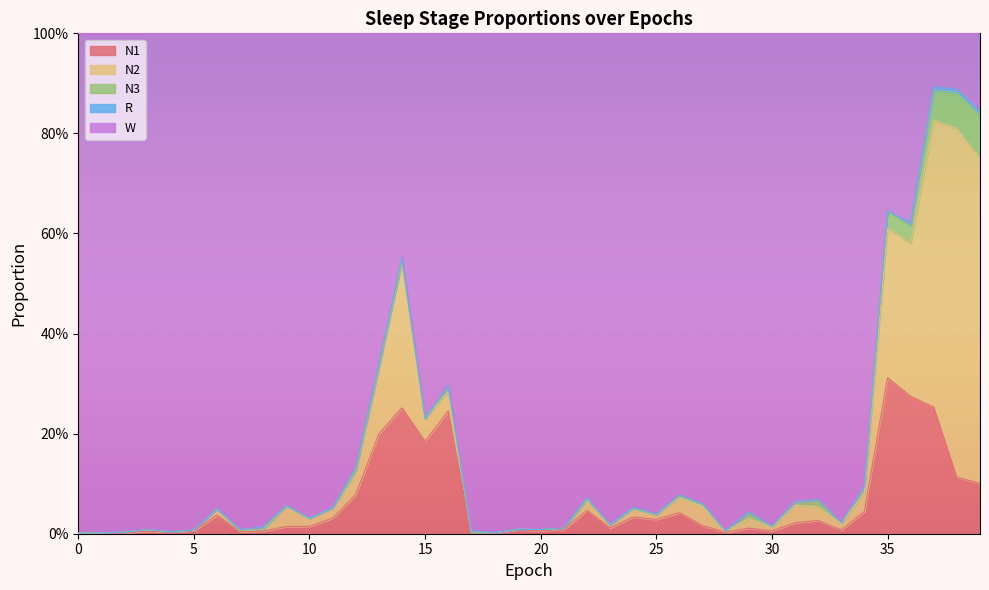

Is the value of N2 at 32 greater than the value of W at 1?

No